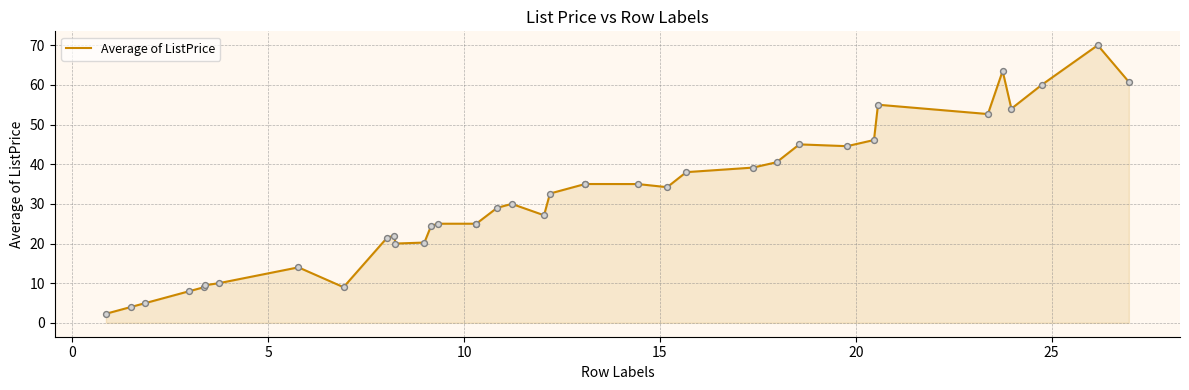

What is the maximum value shown in the chart?

70.0